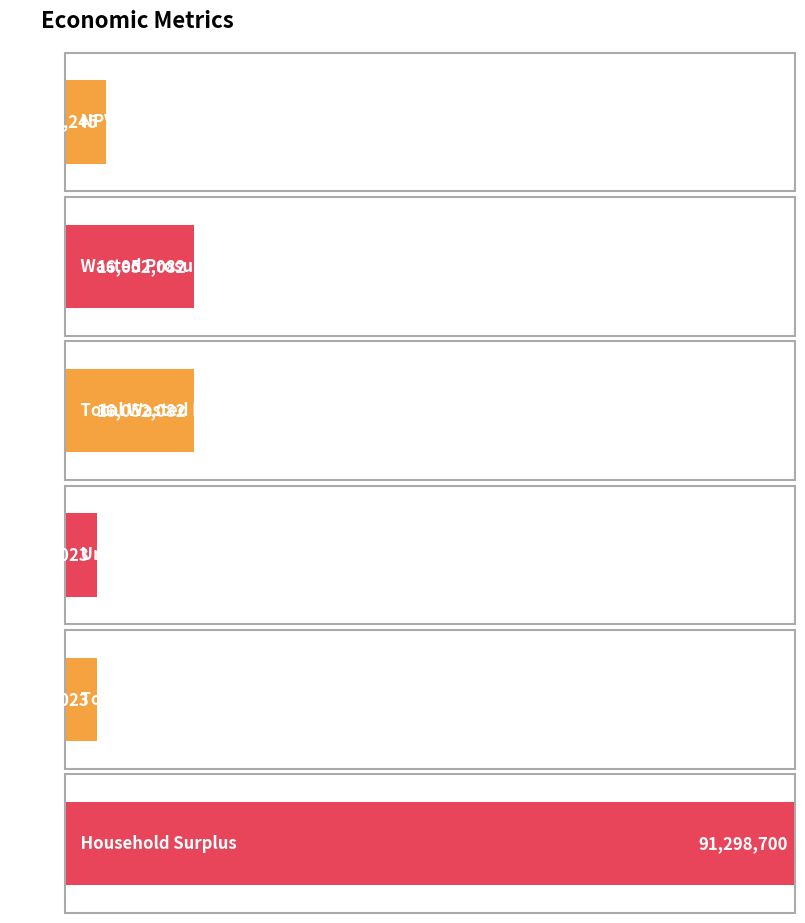

How many series are shown in this chart?

1